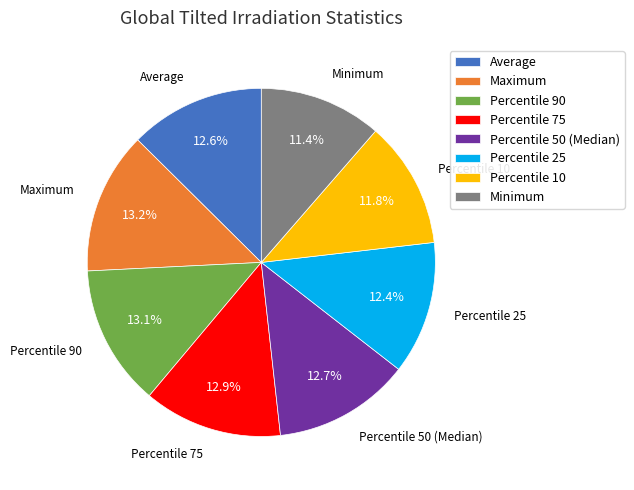

To the nearest percent, what is the difference between the largest and smallest slice percentages?

2%